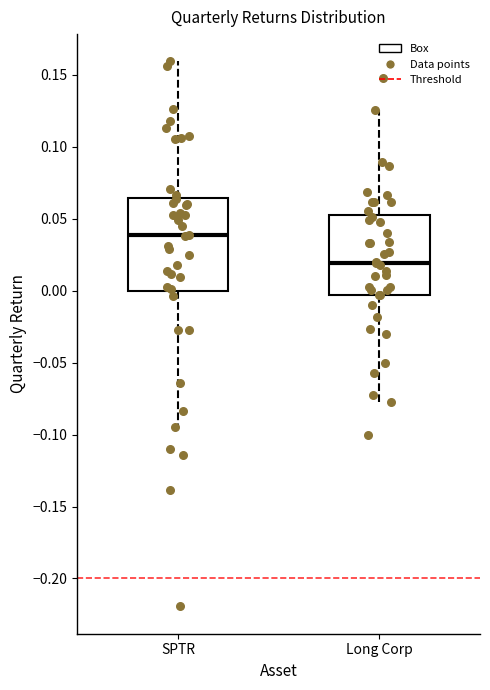

Where is the lower edge of the box for SPTR on the y-axis? The values are not printed on the chart, so give them approximately, as read against the axis.

0.000